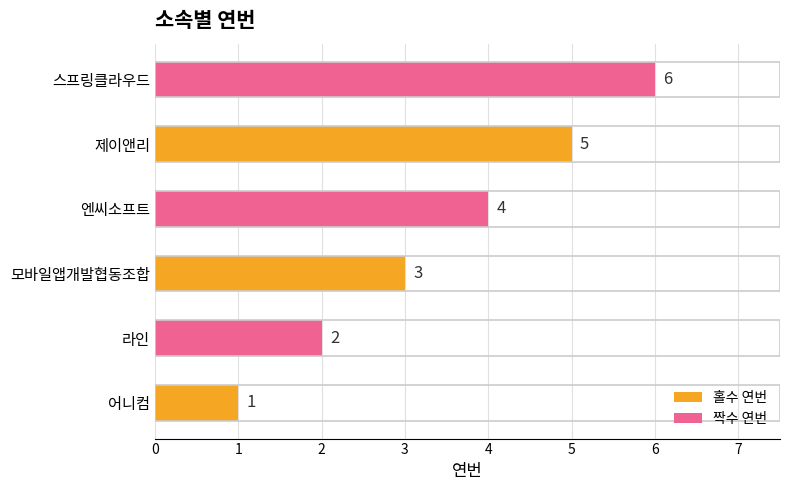

What is the difference between the values at 제이앤리 and 라인?

3